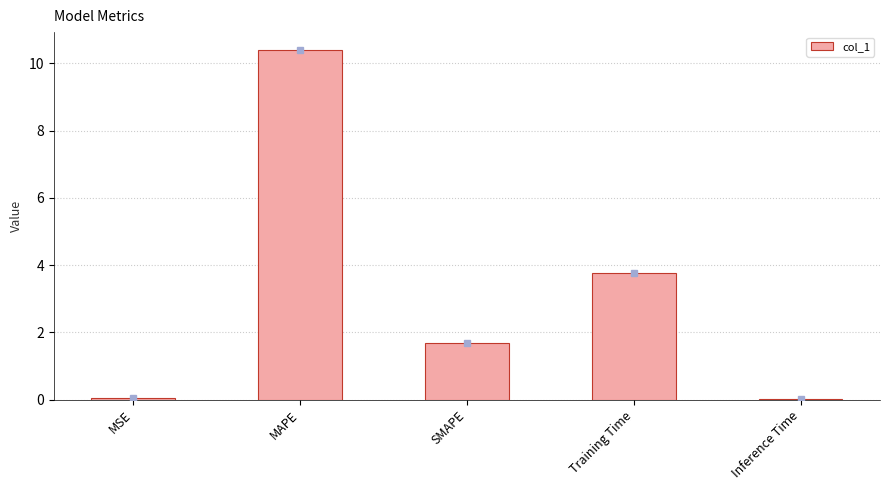

Which category has the highest value across all series?

MAPE